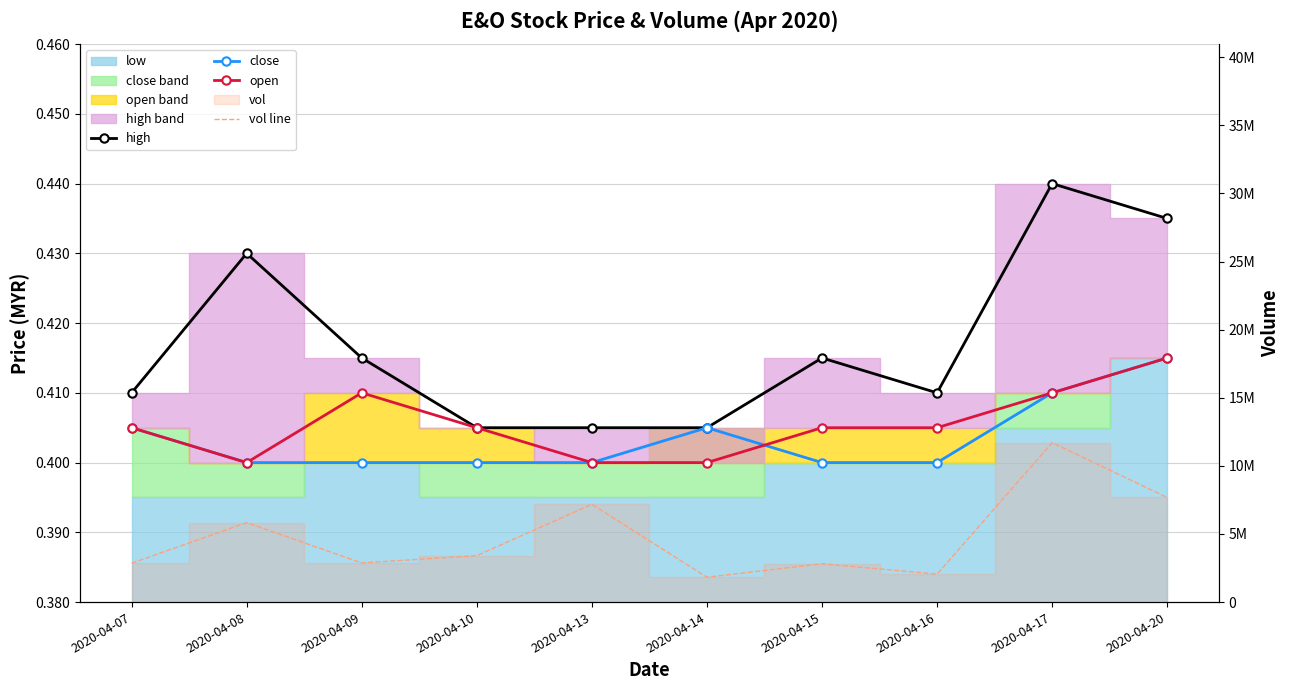

Which series has the largest range (max minus min)?

vol line